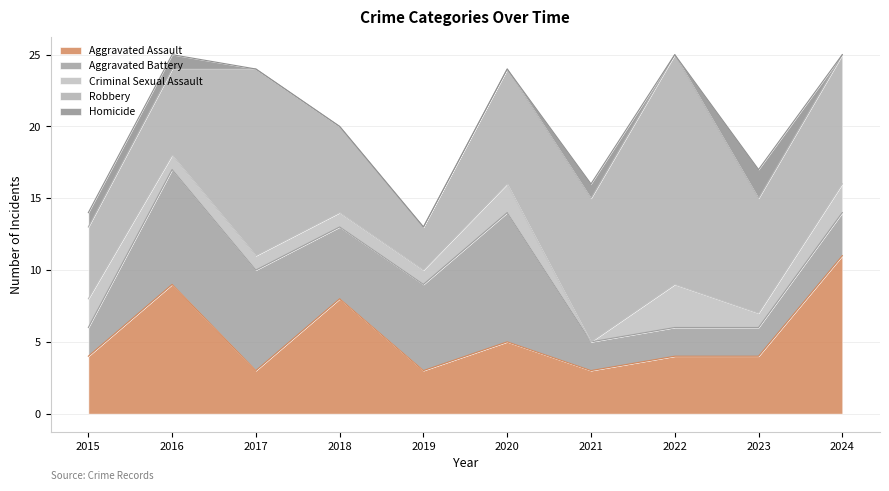

What is the approximate value of Aggravated Battery at 2019?

6